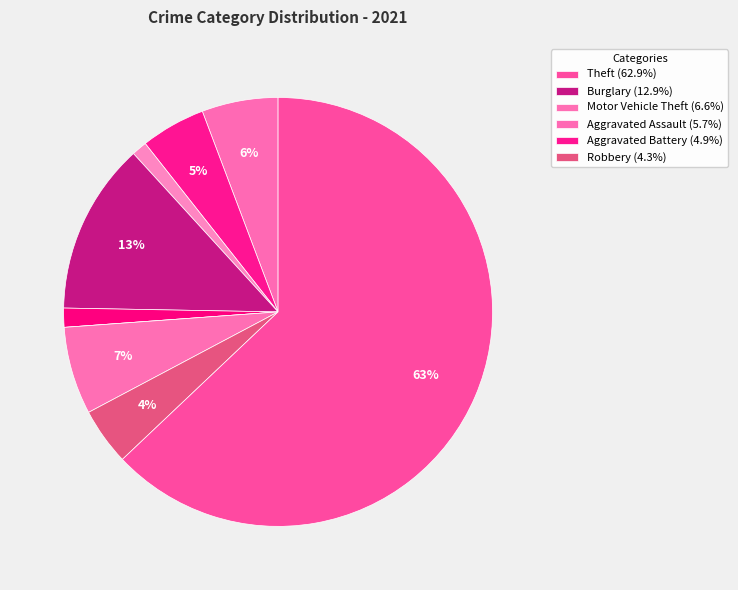

Count the number of slices in the pie.

9